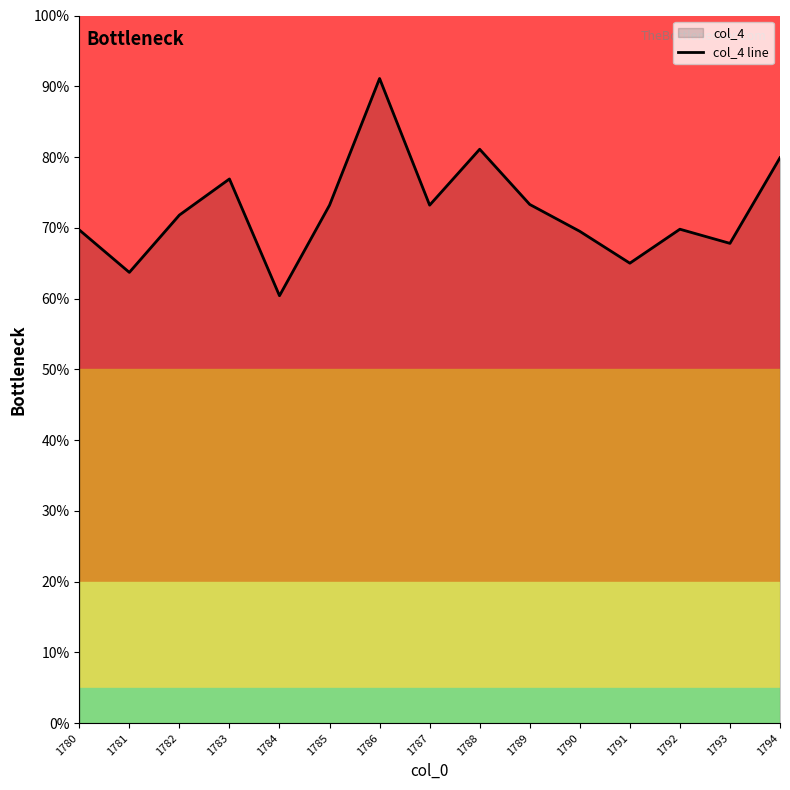

At which label is the value closest to 75?

1789